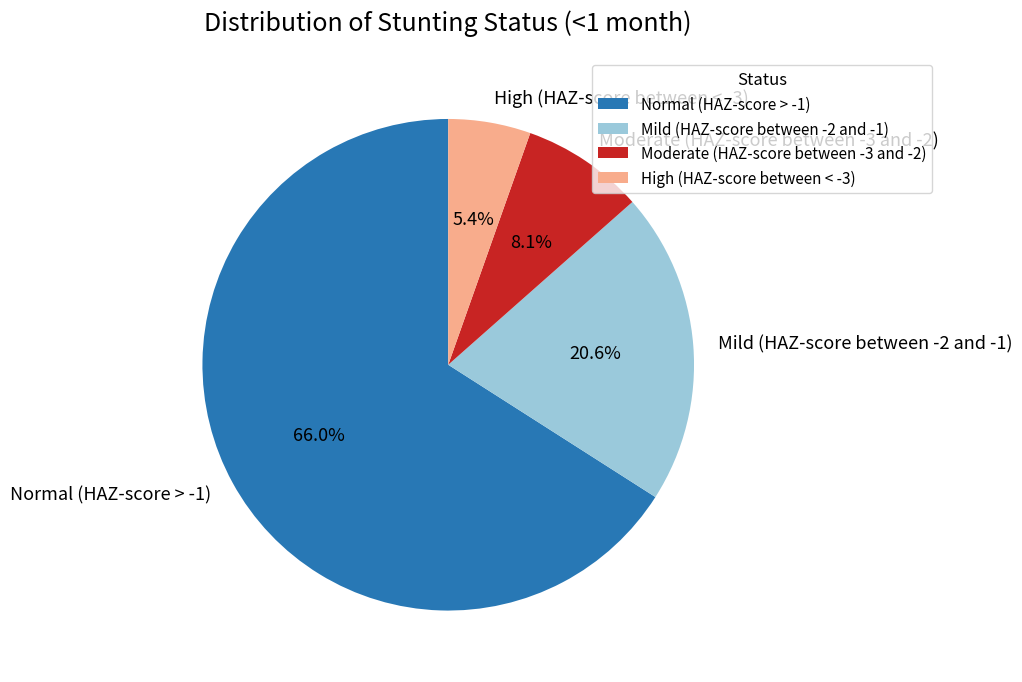

The Moderate (HAZ-score between -3 and -2) slice represents 16% of the pie. True or false?

False